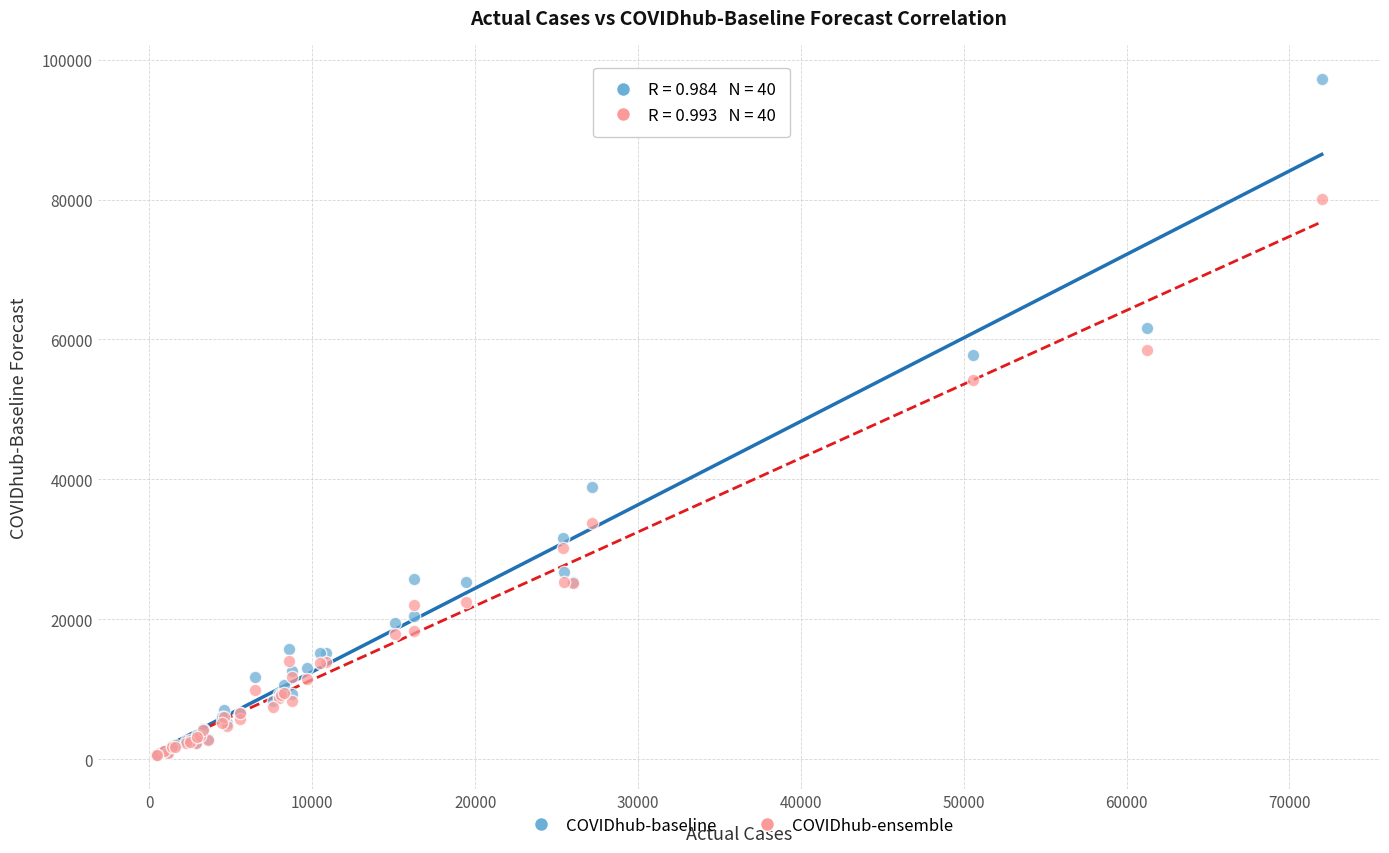

Which series has the largest Y range (max minus min)?

COVIDhub-baseline